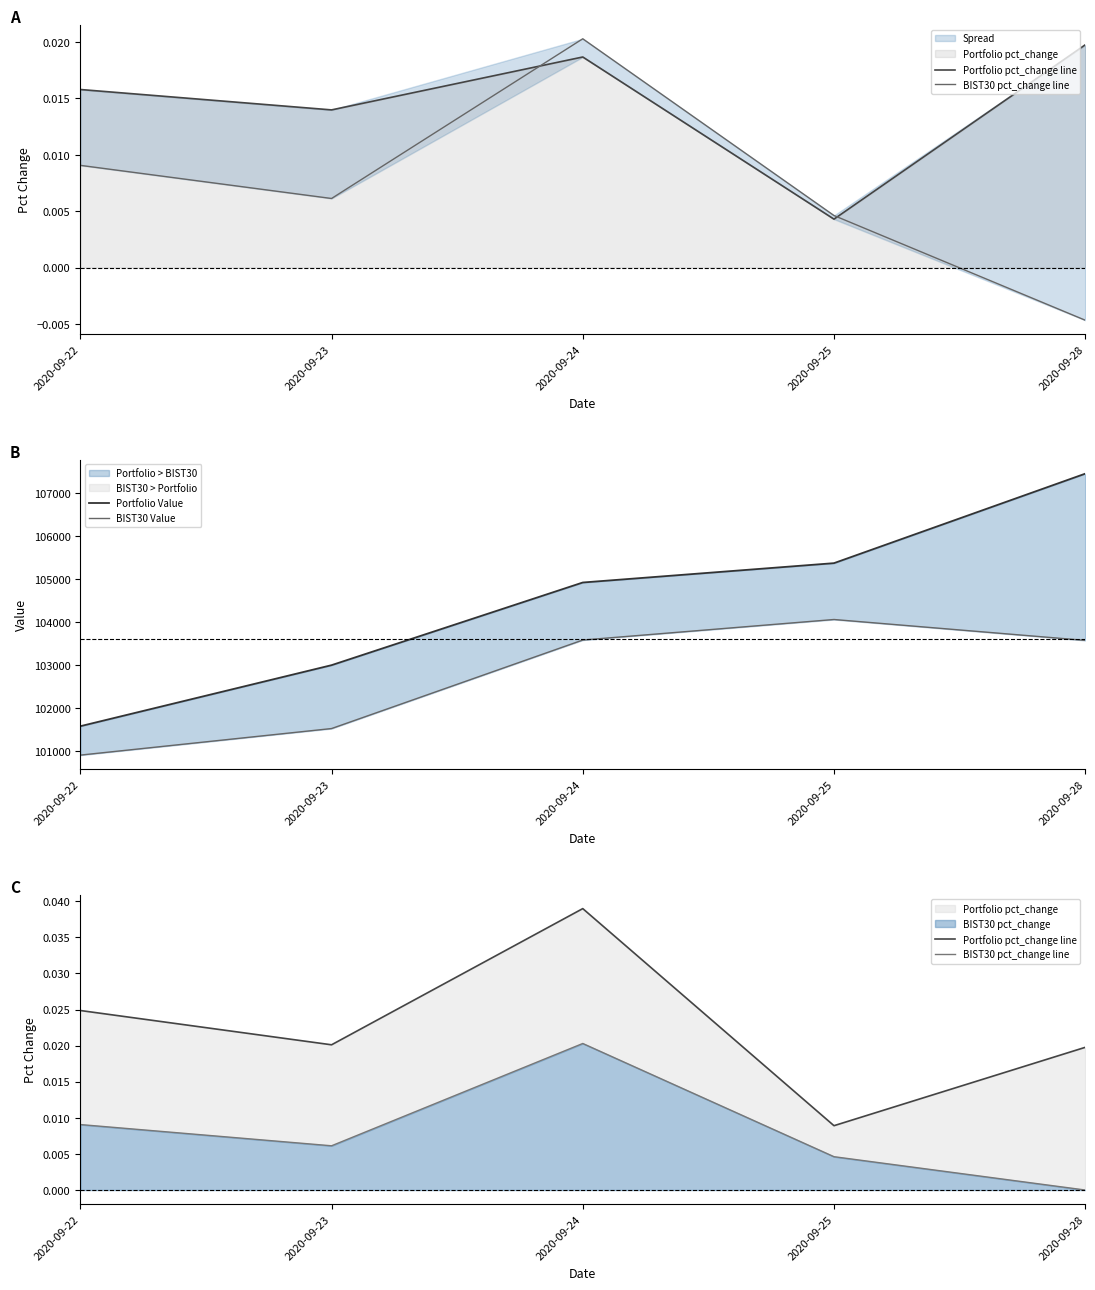

True or false: BIST30 Value has more than 1 points higher than both neighbors.

False